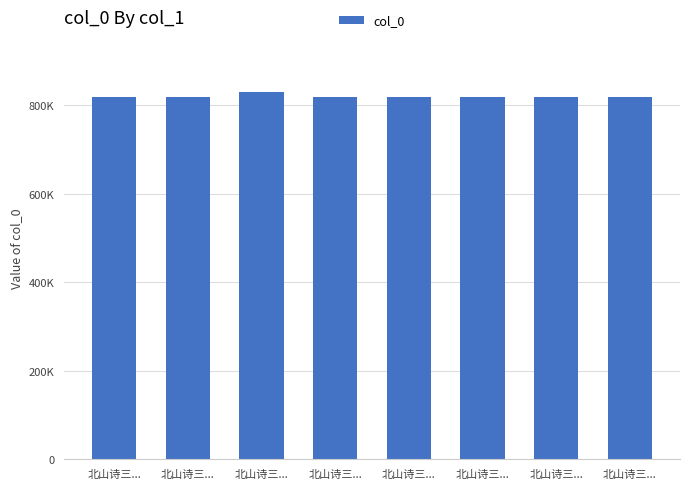

The chart shows a value of 819439 at 北山诗三.... True or false?

True